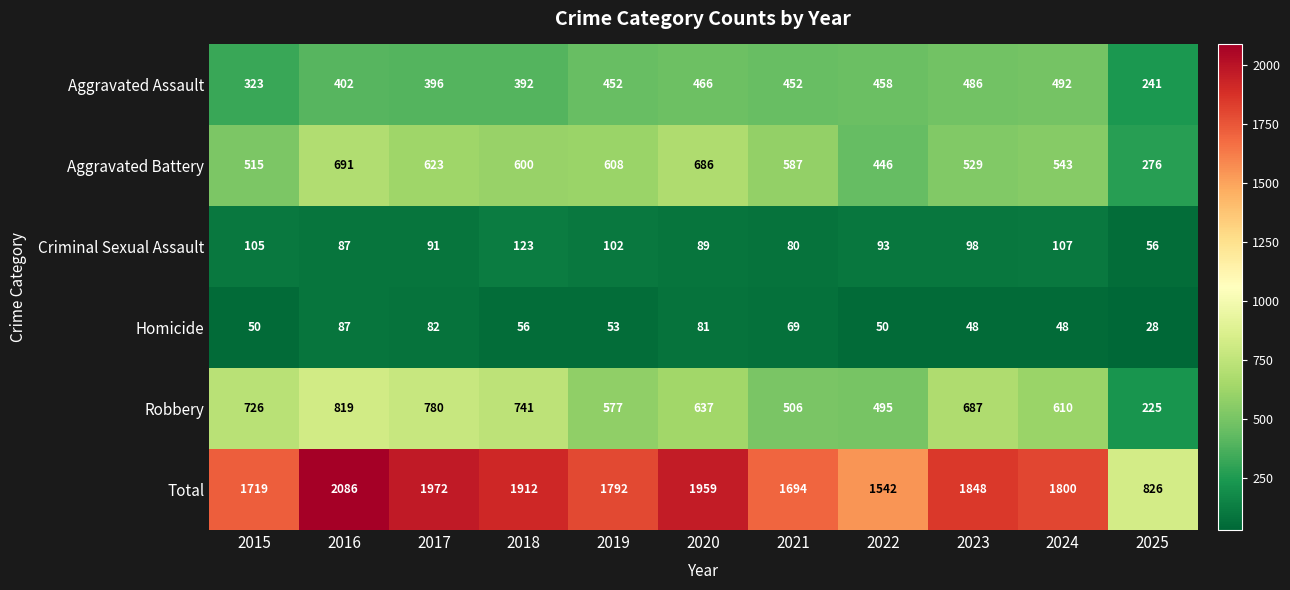

Which category has the lowest value across all series?

2025